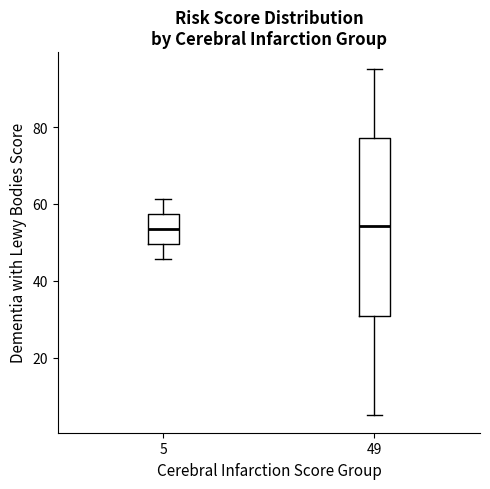

Reading left to right, transcribe this box plot: for each box, give where its median line is, the range the box spans, and where its two whiskers end, as read against the y-axis. The values are not printed on the chart, so give them approximately, as read against the axis.

5: median 54, box 50 to 58, whiskers 46 to 62
49: median 54, box 30 to 78, whiskers 6 to 96